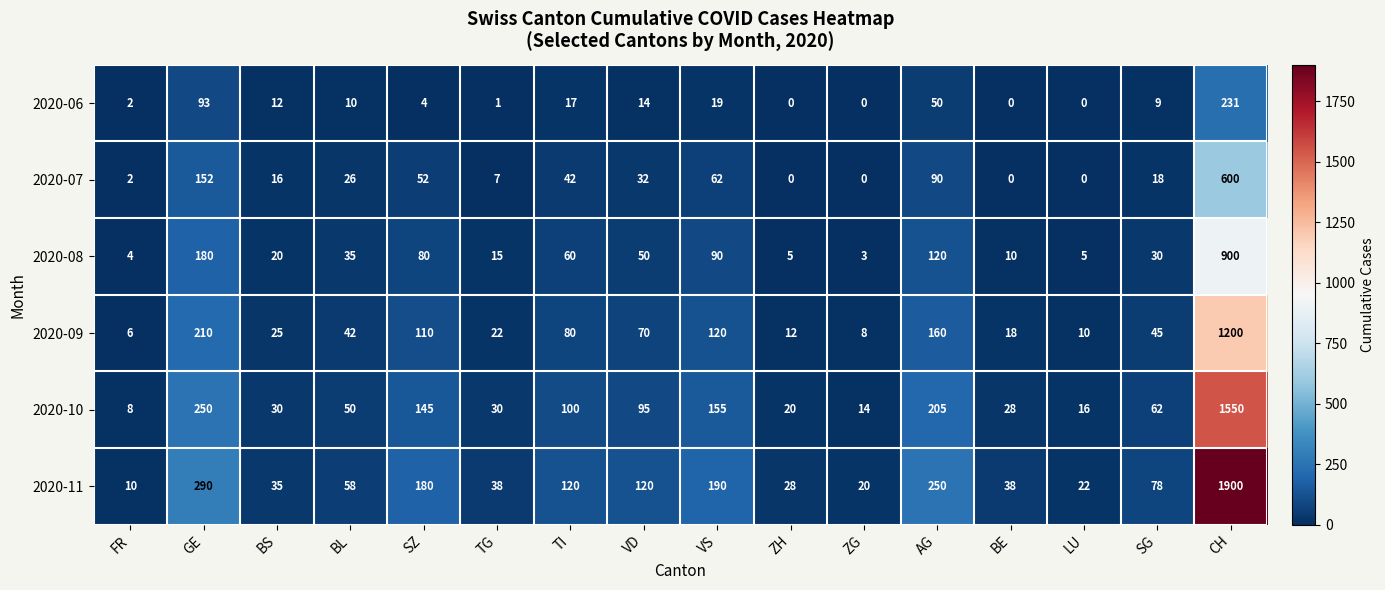

What is the difference between the second highest and minimum values in the 2020-09 series?

204